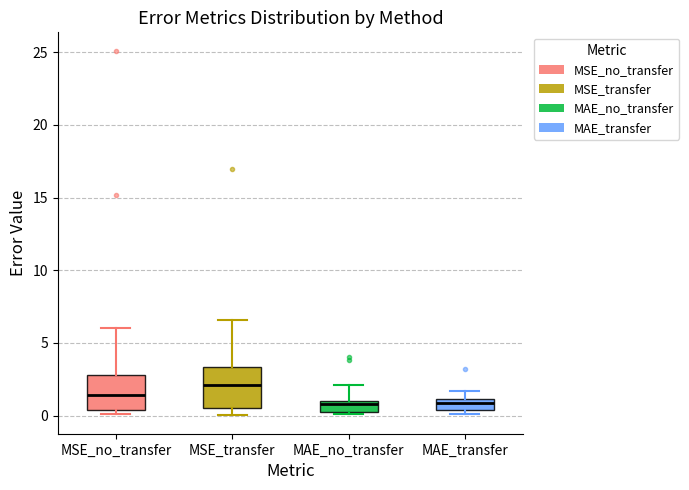

Which box has the highest median line?

MSE_transfer